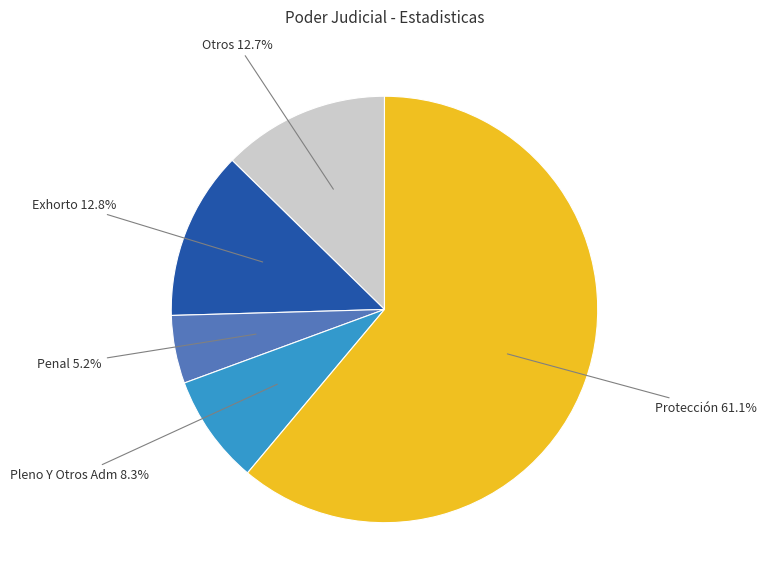

How many segments does this pie chart have?

5